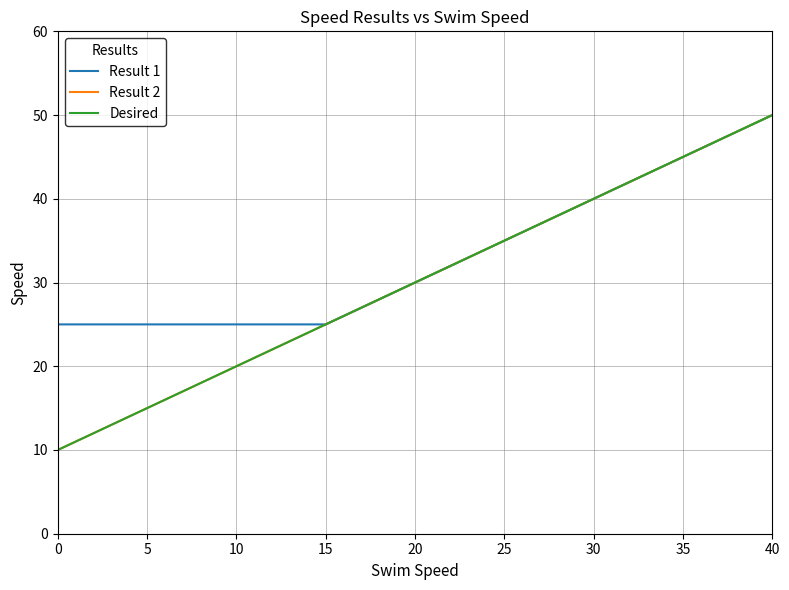

How many Desired values are between 20 and 40?

5